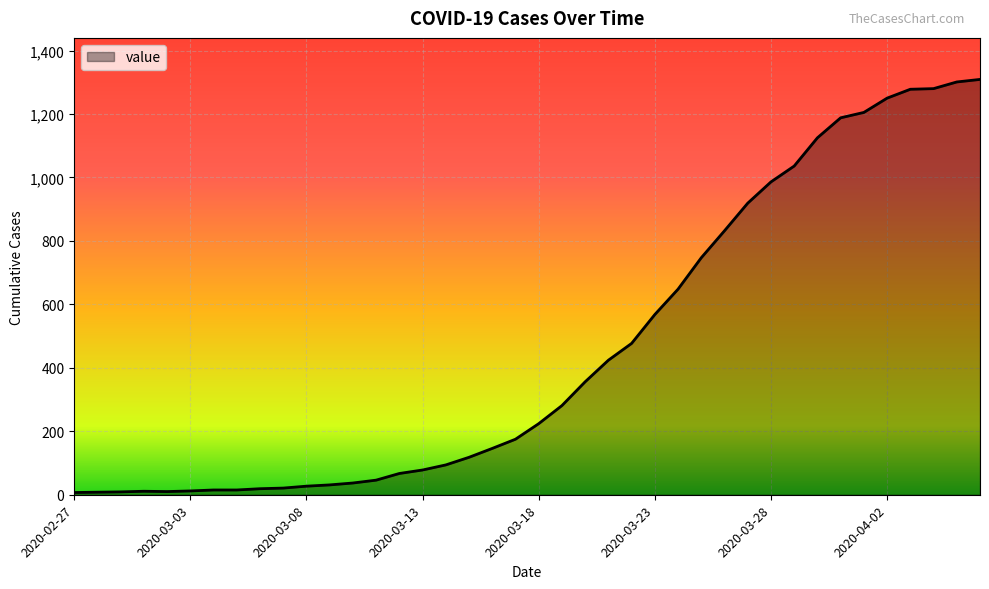

What is the maximum value shown in the chart?

1309